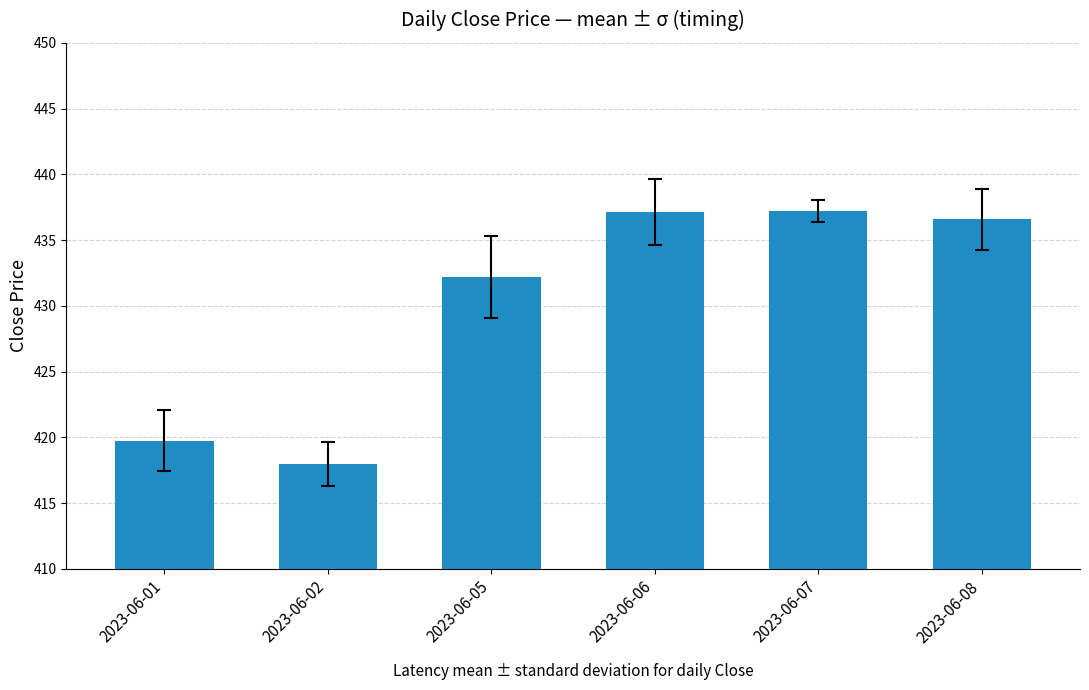

What is the smallest value displayed?

418.0